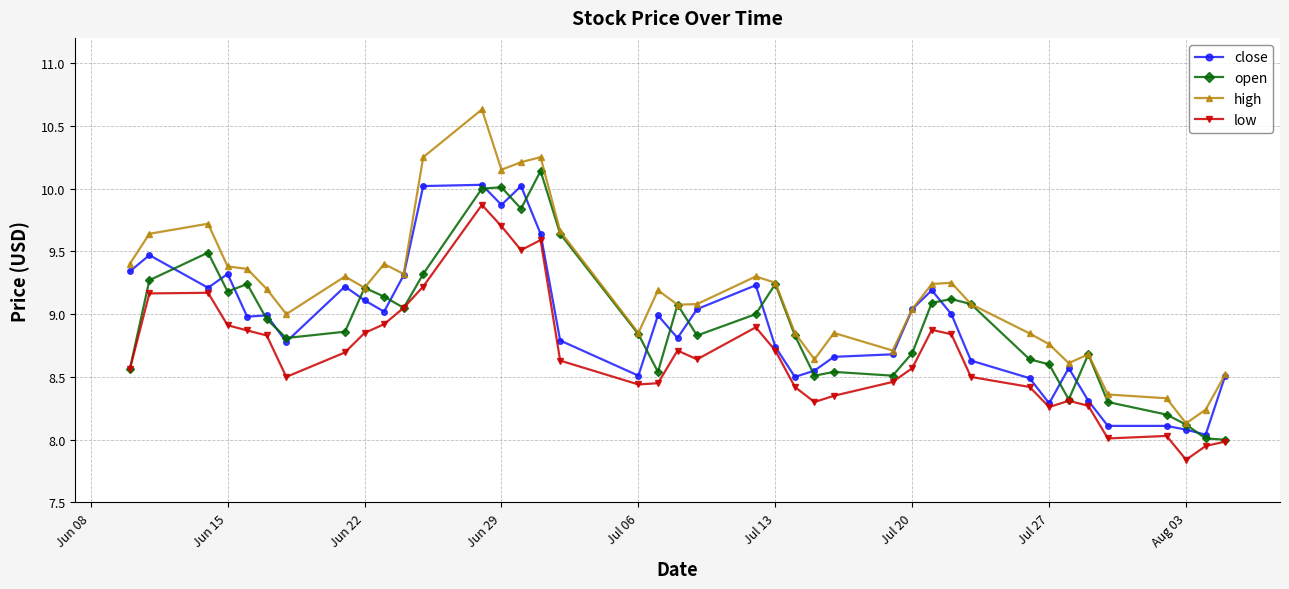

What is the highest value of the high series?

10.6